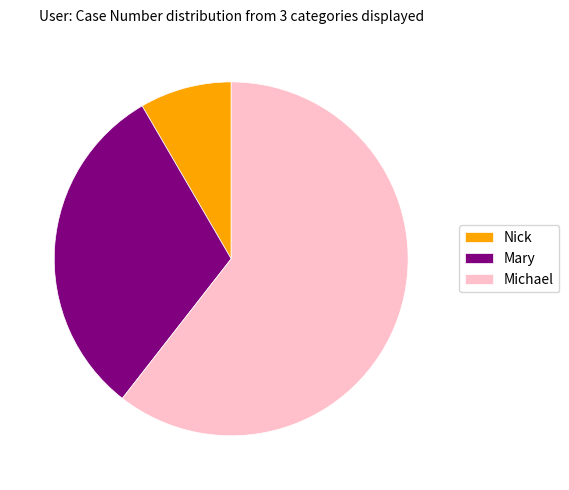

The Nick slice represents 8% of the pie. True or false?

True